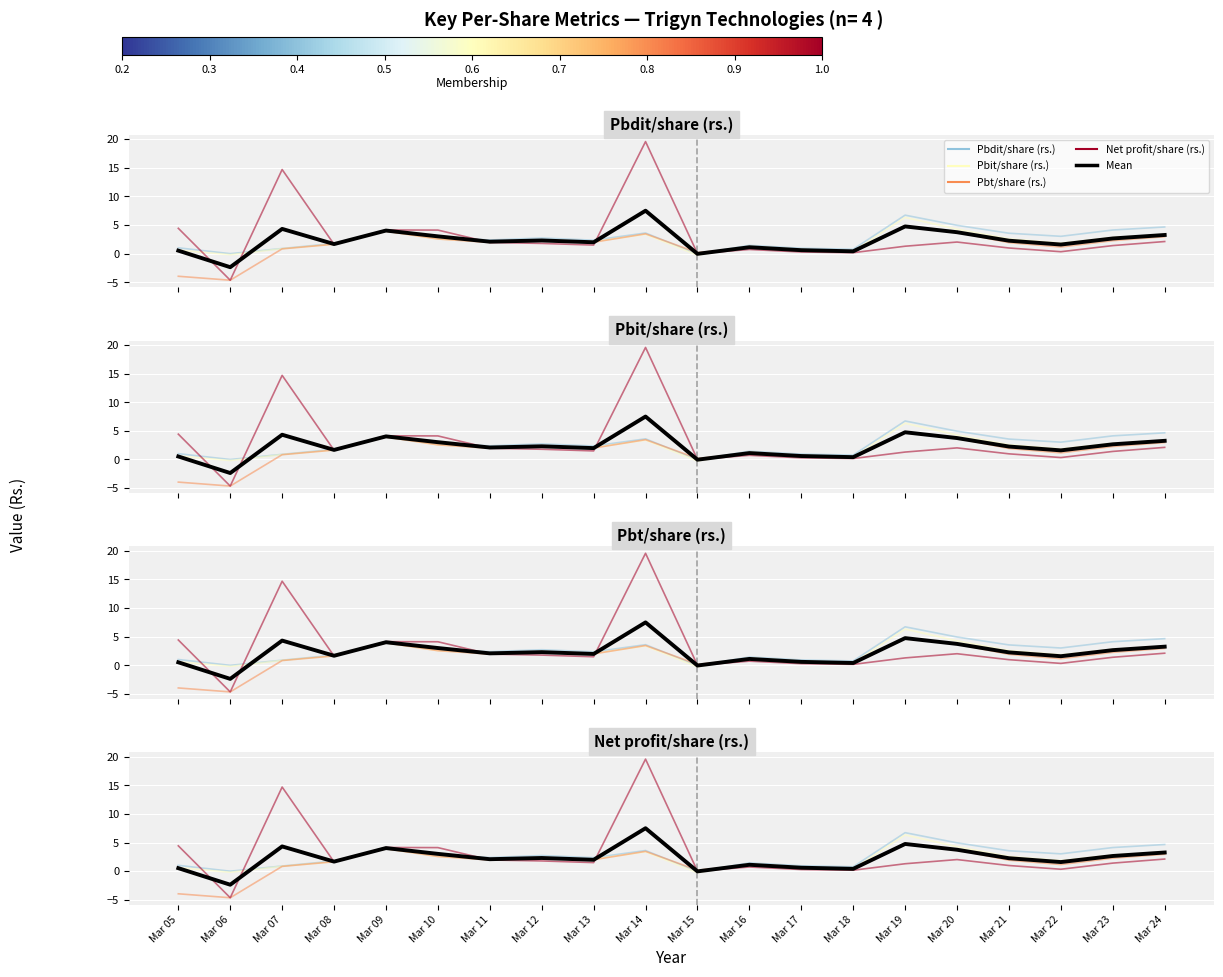

What is the maximum value for Pbdit/share (rs.)?

6.7